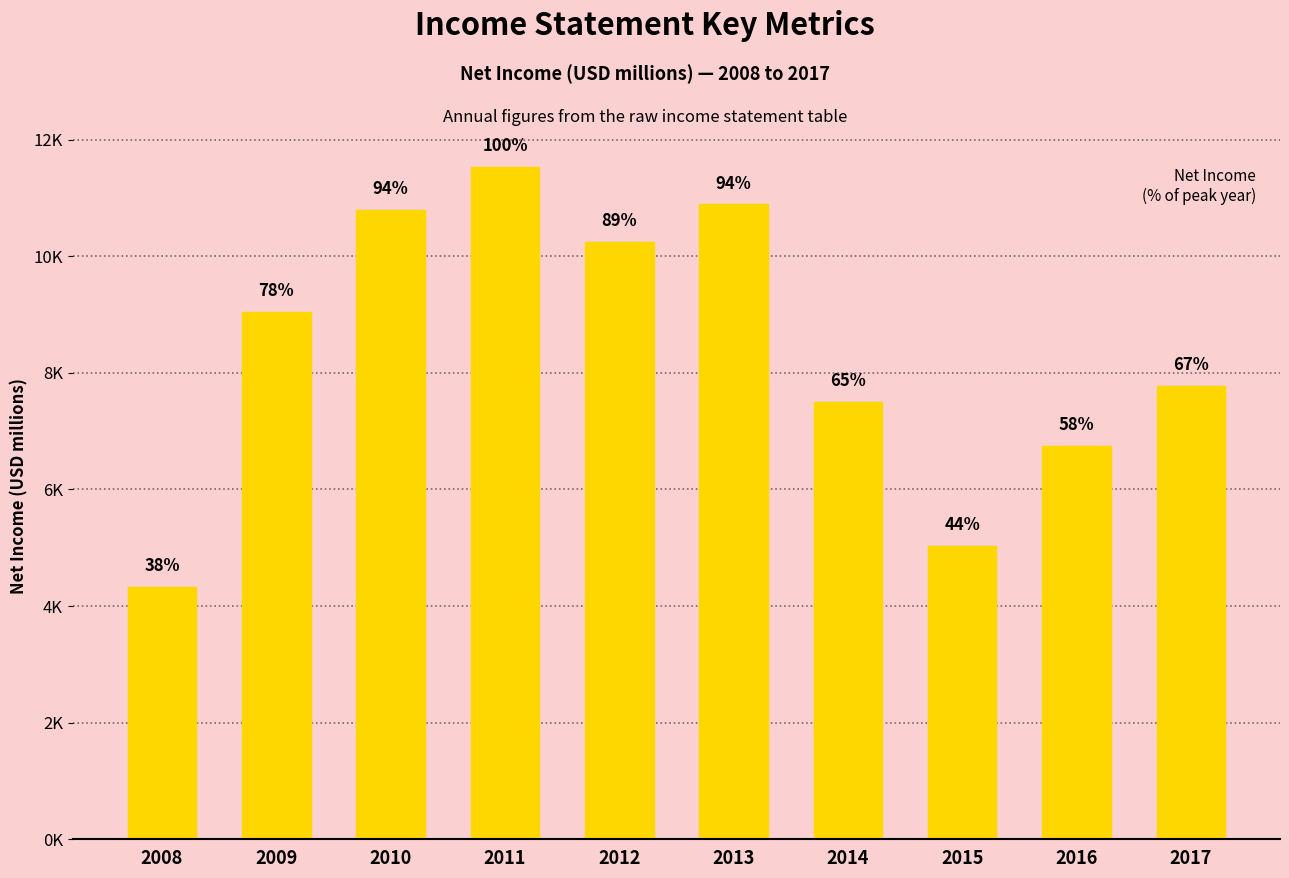

List the labels in order of value, largest first.

2011, 2013, 2010, 2012, 2009, 2017, 2014, 2016, 2015, 2008